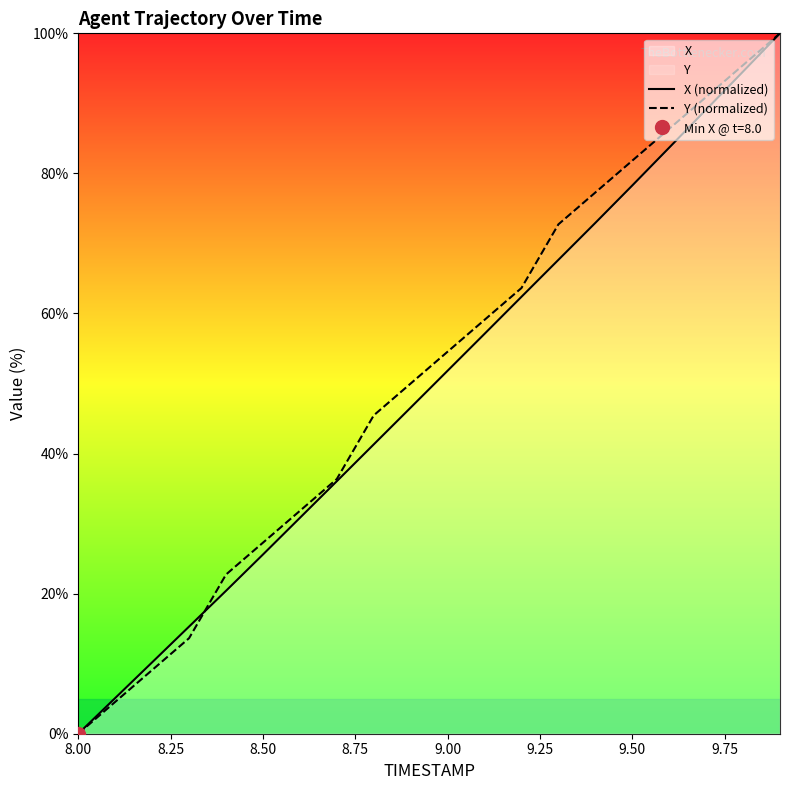

Reading left to right, extract all data points from this chart.

X (normalized): 0.0	5.1	10.2	15.3	20.4	25.6	30.8	36.1	41.3	46.6	51.8	57.1	62.4	67.7	72.9	78.3	83.7	89.1	94.5	100.0
Y (normalized): 0.0	4.5	9.1	13.6	22.7	27.3	31.8	36.4	45.5	50.0	54.5	59.1	63.6	72.7	77.3	81.8	86.4	90.9	95.5	100.0